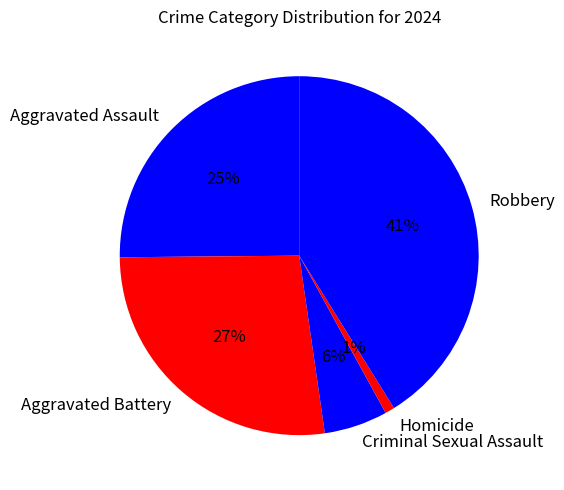

Is the sum of Criminal Sexual Assault and Homicide greater than half?

No